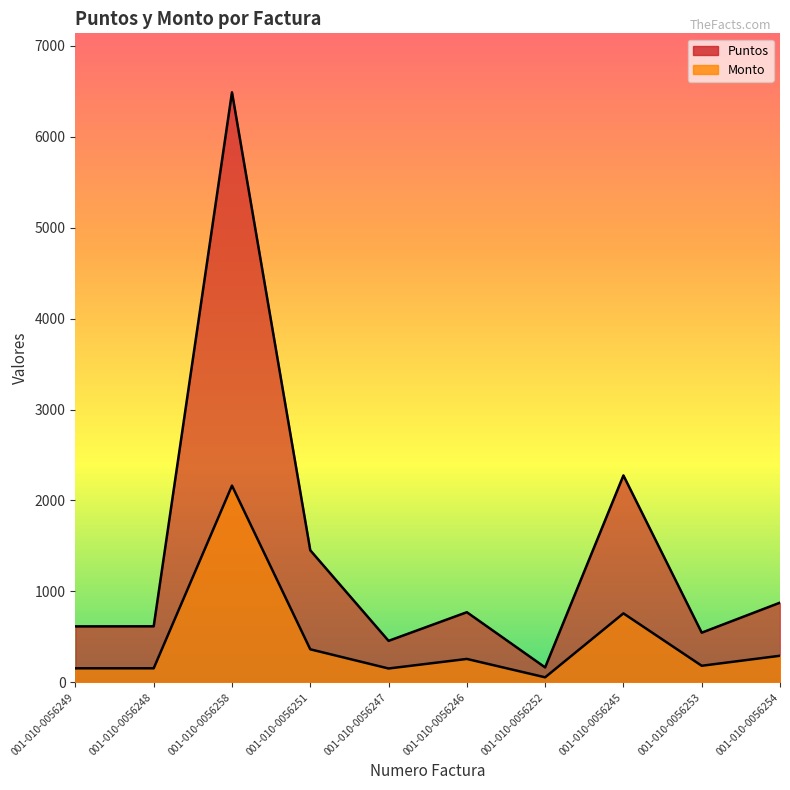

True or false: Monto and Puntos cross at least once.

False